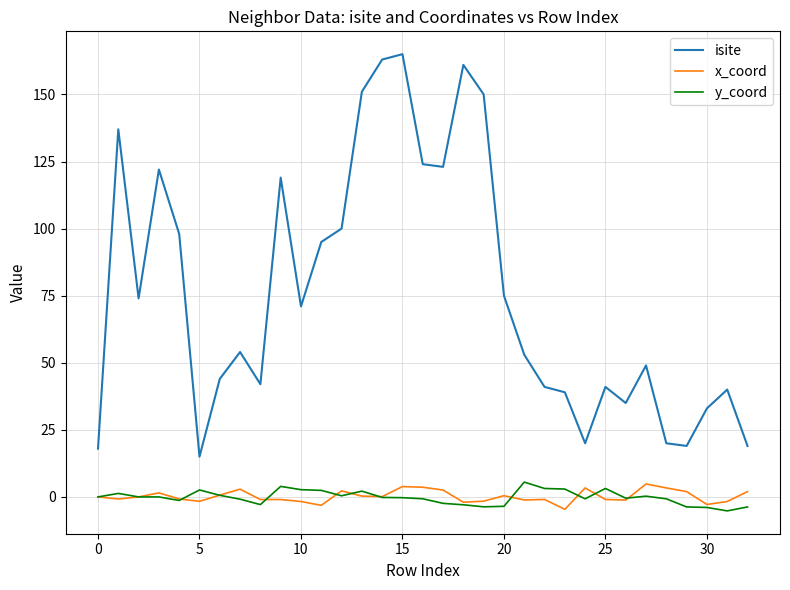

True or false: isite and y_coord intersect in this chart.

False